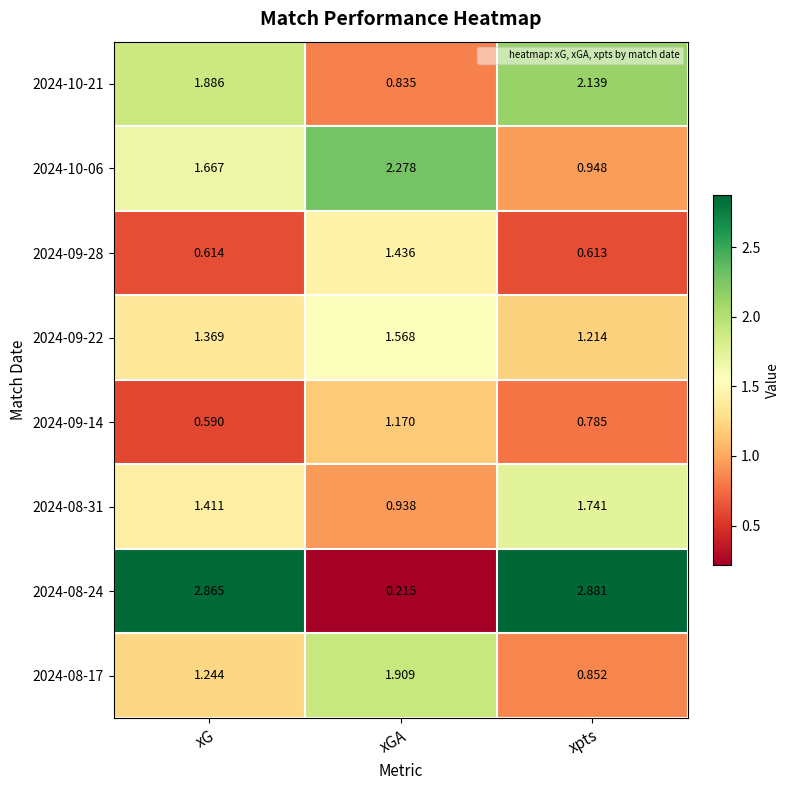

Count the number of data series in this chart.

8